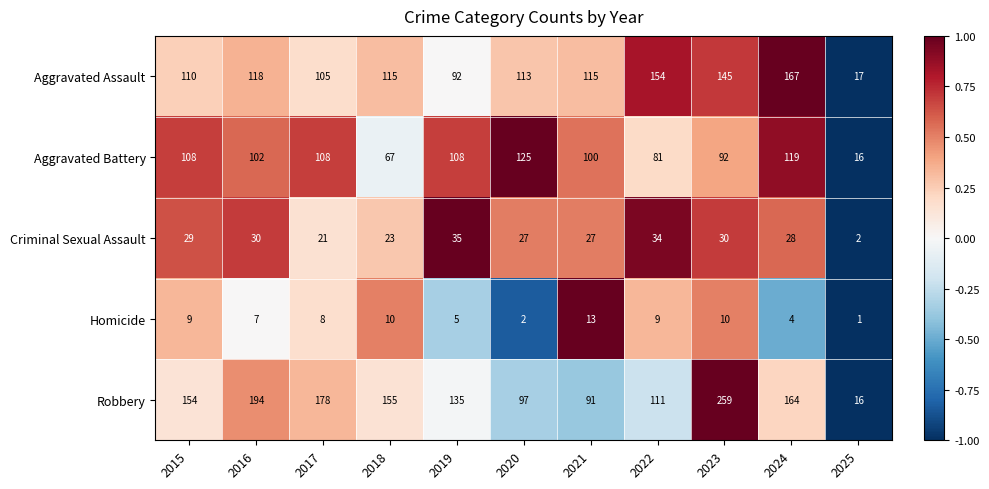

What is the spread (max minus min) of values at 2019?

130